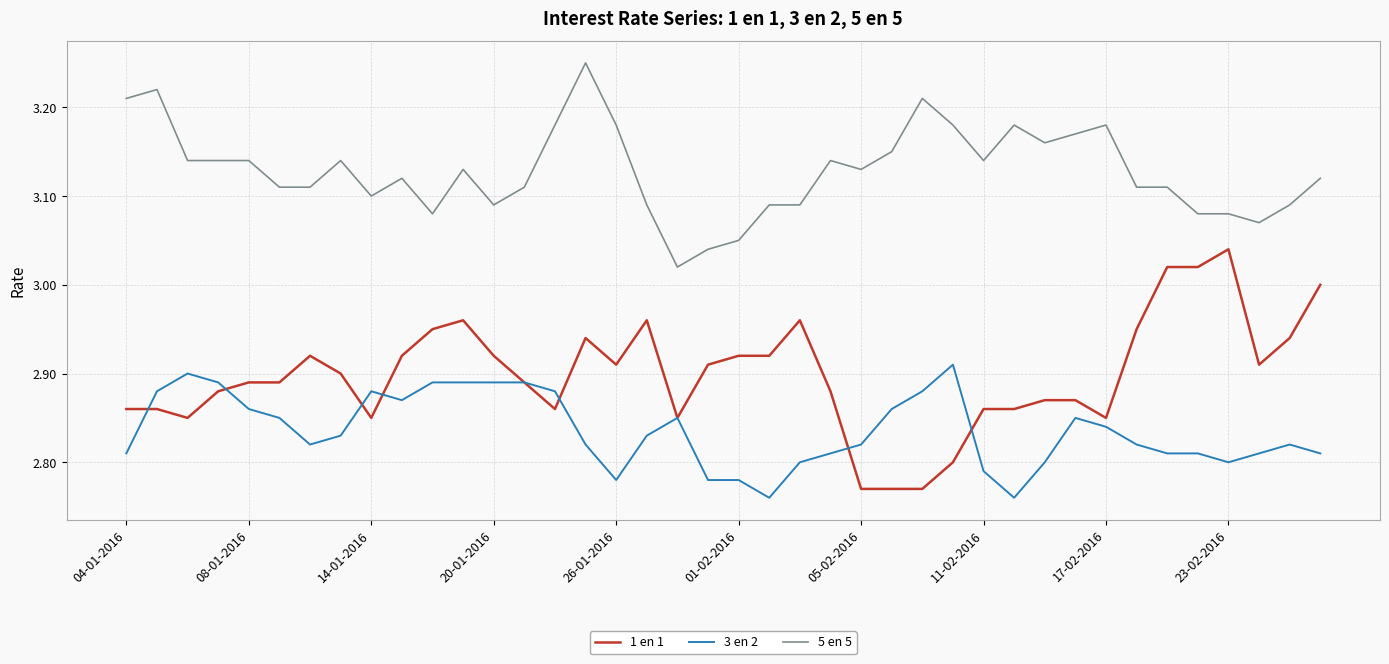

Which series has the largest total across all categories?

5 en 5